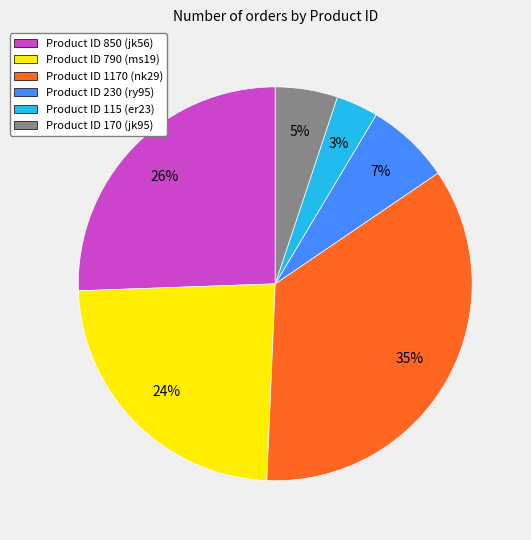

Approximately how many times larger is the value at Product ID 850 (jk56) compared to Product ID 790 (ms19)?

1.1